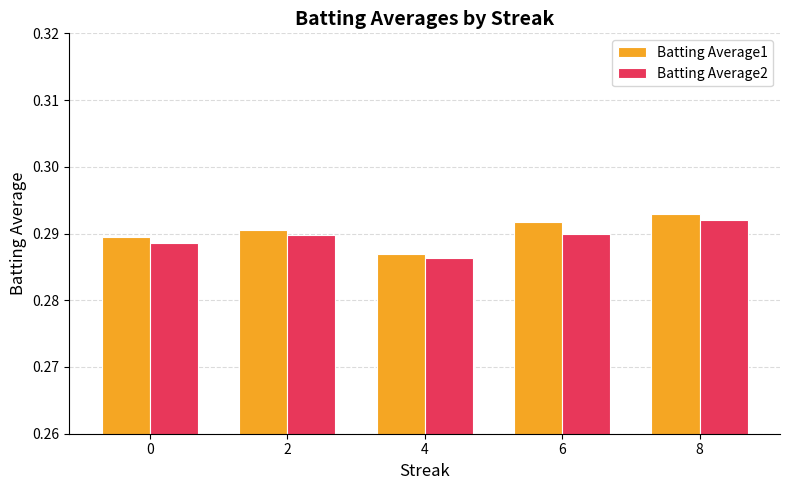

True or false: Batting Average2 has a value of 0.2 at 6.

False